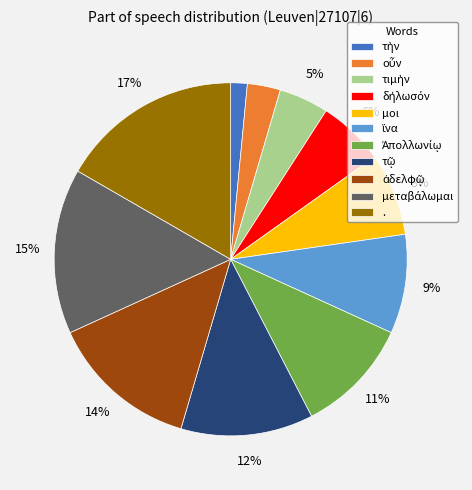

Does any single category account for the majority?

No